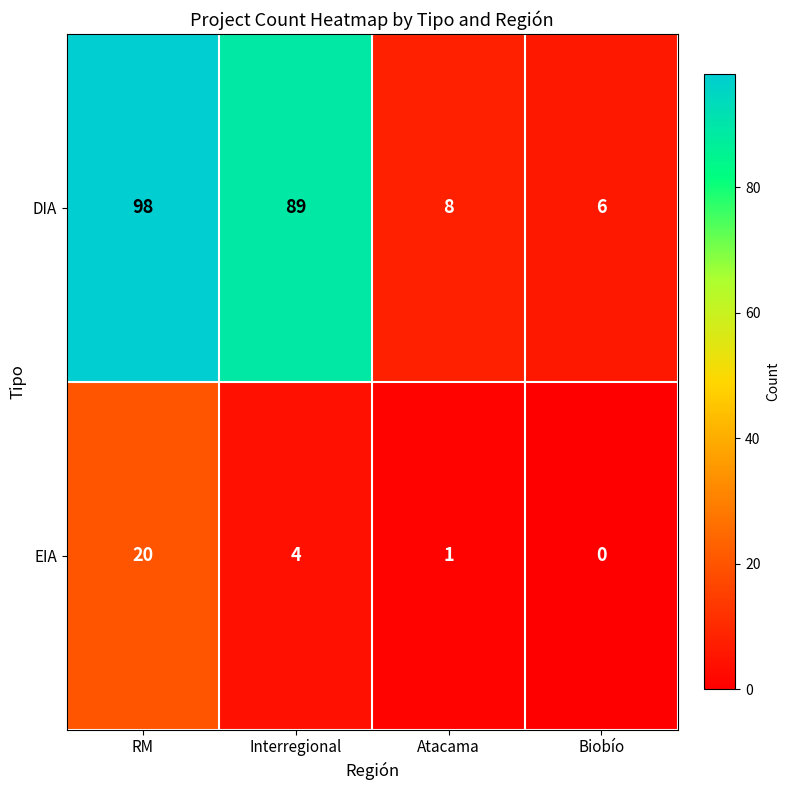

At how many categories does at least one series exceed 21?

2